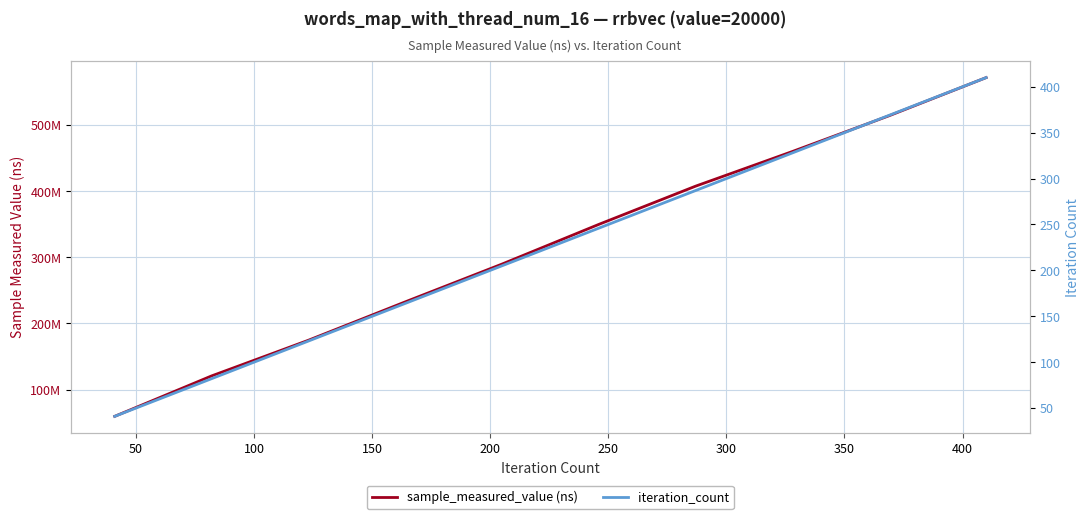

What is the average value of the iteration_count series?

226